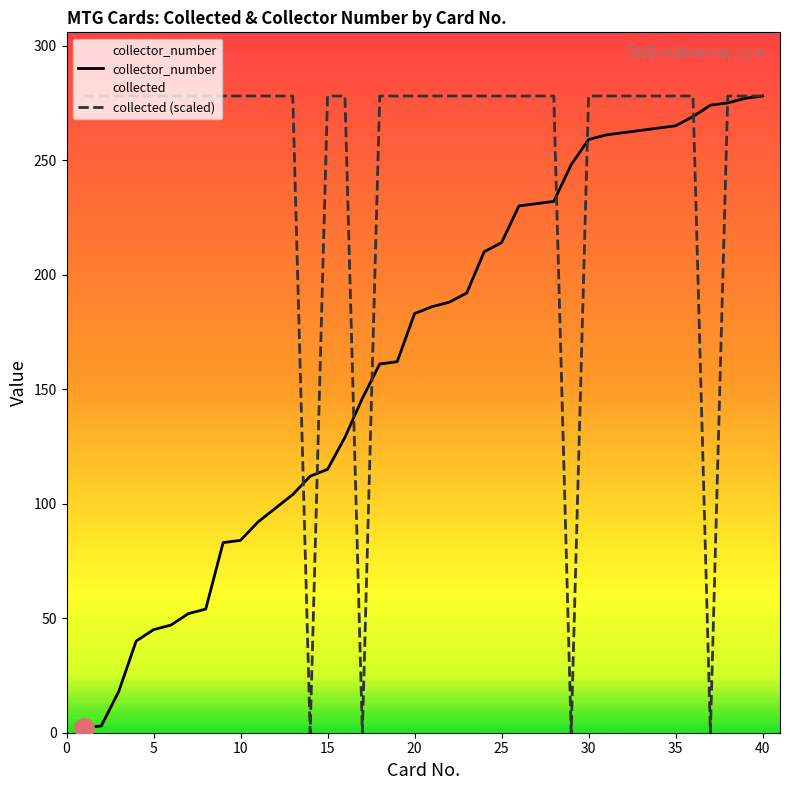

How many values in collected (scaled) are above zero?

36